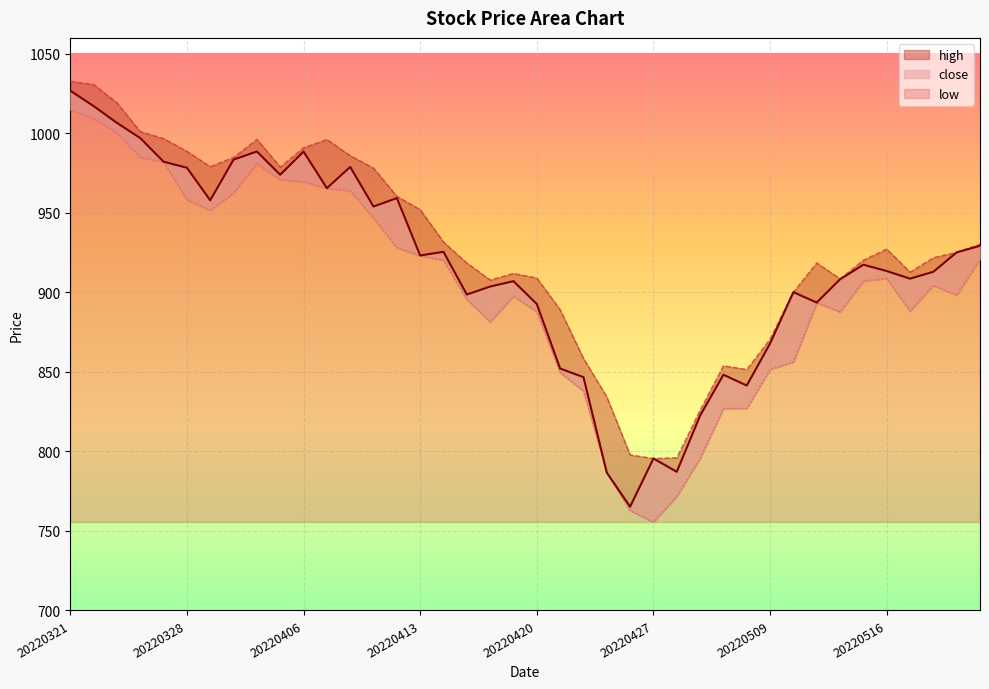

At which category is the sum across all series the highest?

20220321